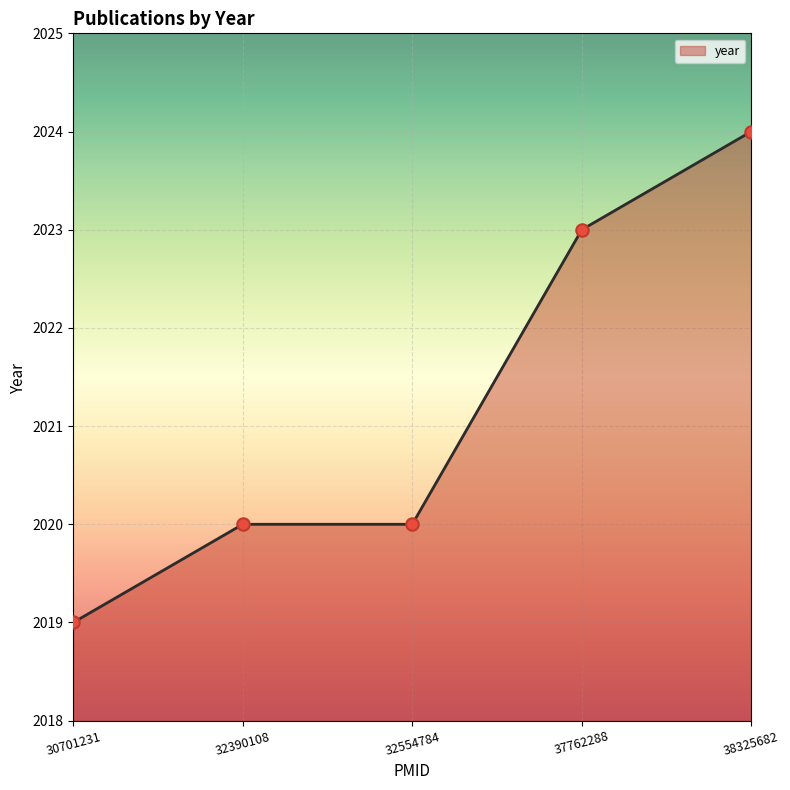

What is the change in value from 30701231 to 37762288?

+4